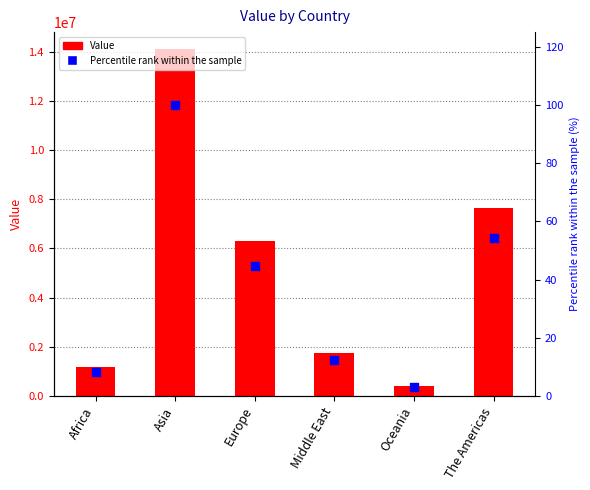

At which category is the sum across all series the highest?

Asia